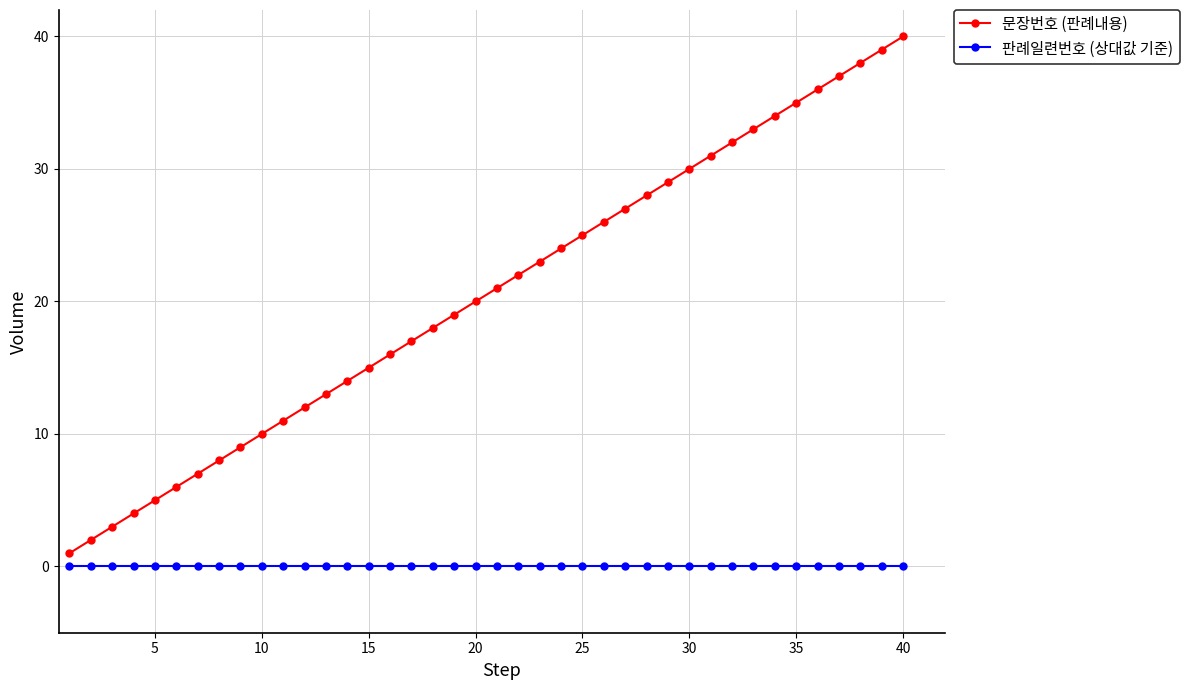

Which series has the largest total across all categories?

문장번호 (판례내용)